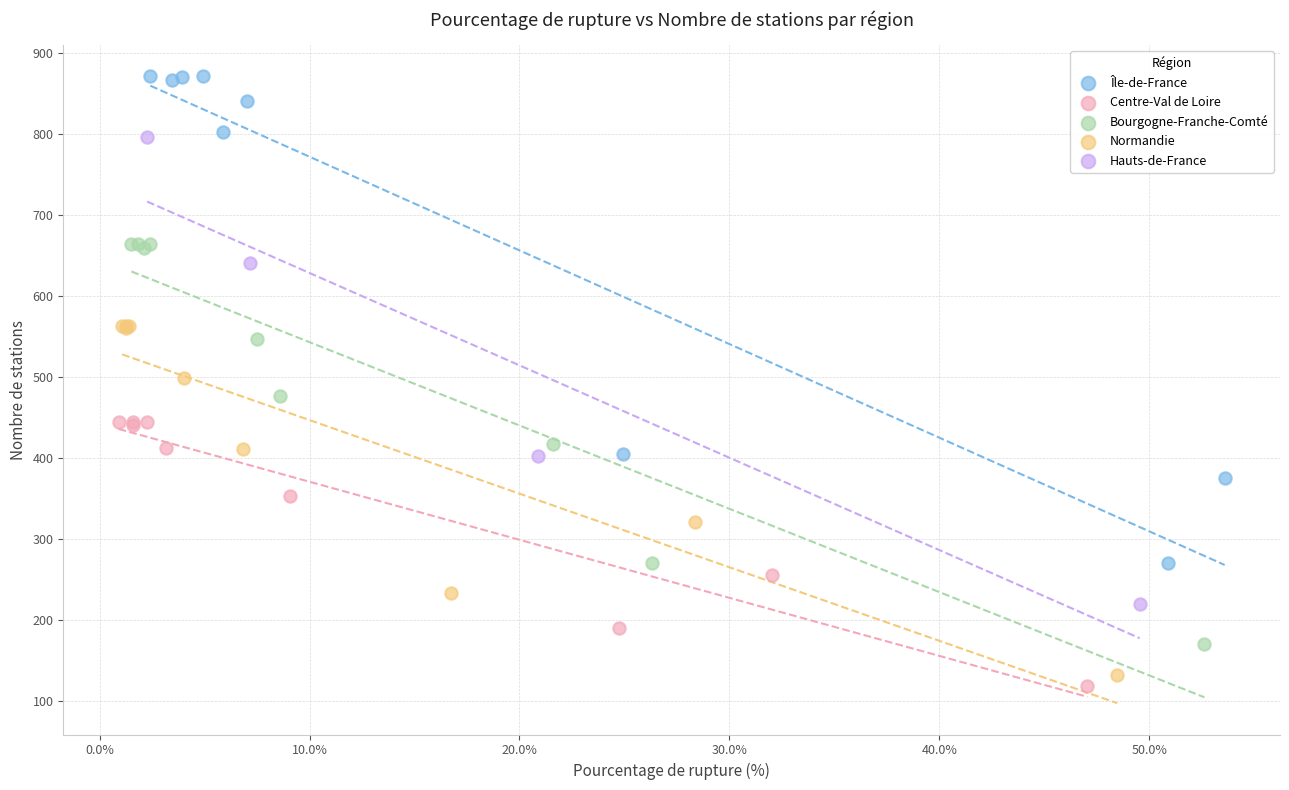

Which series has the largest Y range (max minus min)?

Île-de-France